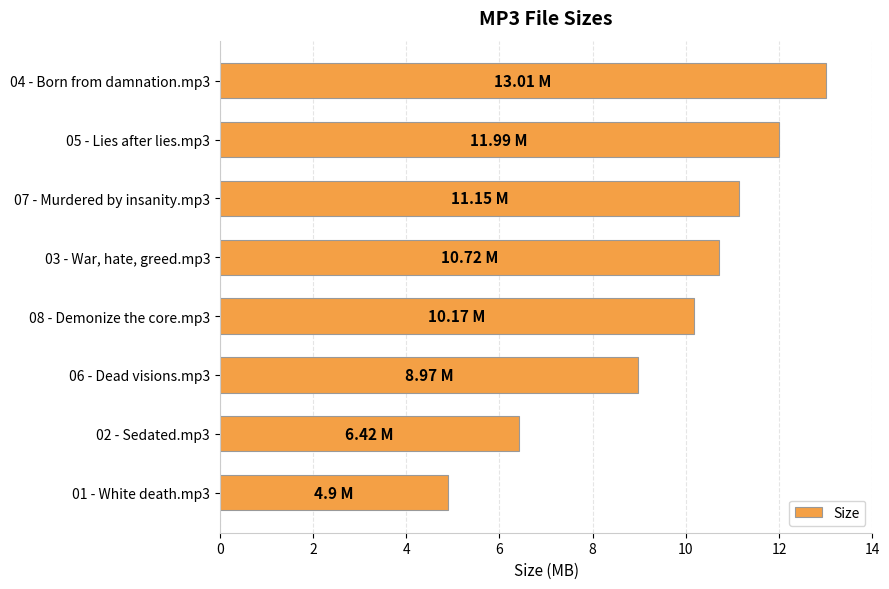

What is the ratio of the value at 07 - Murdered by insanity.mp3 to the value at 06 - Dead visions.mp3?

1.2